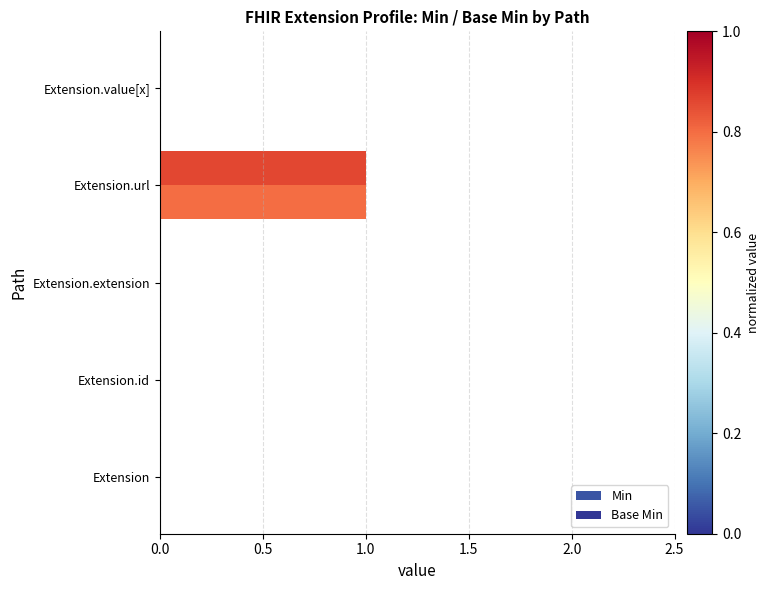

What position from the left is 0.0?

1